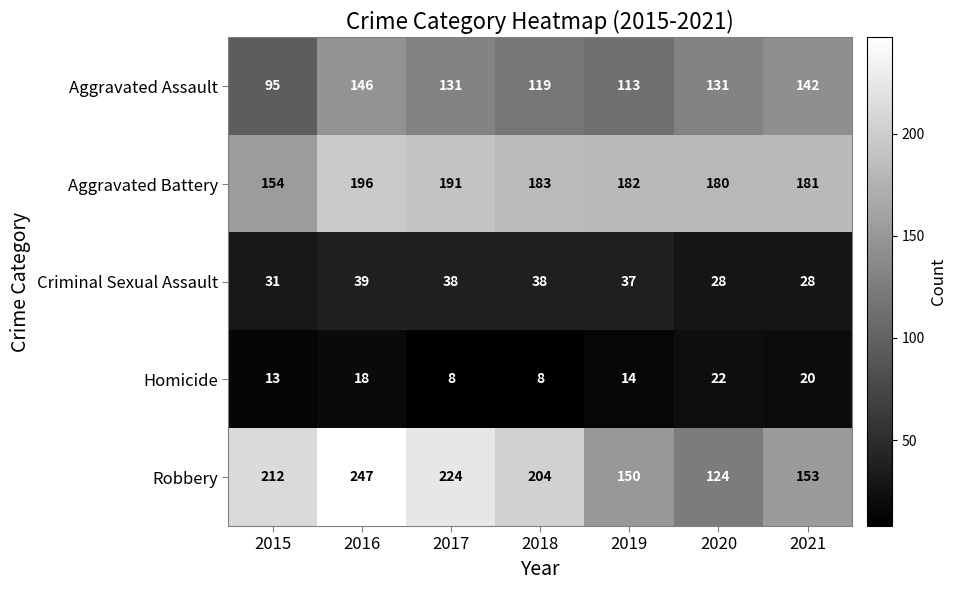

Which label corresponds to the largest value in the chart?

2016